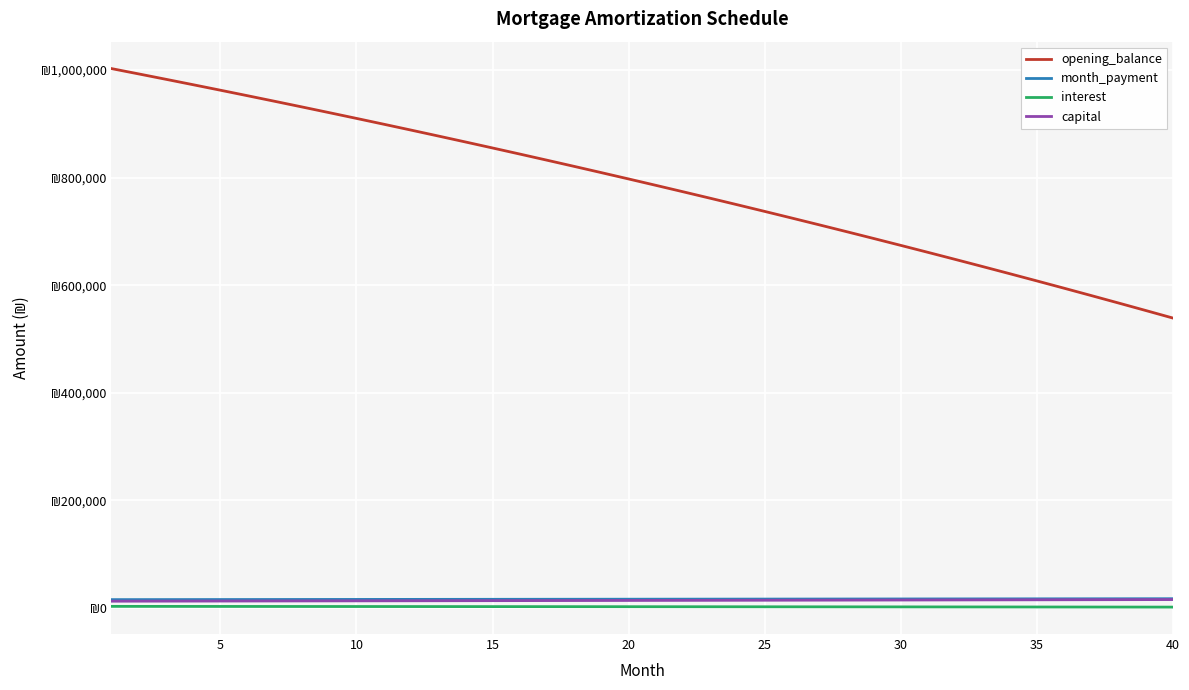

What is the minimum value shown in the chart?

1571.7